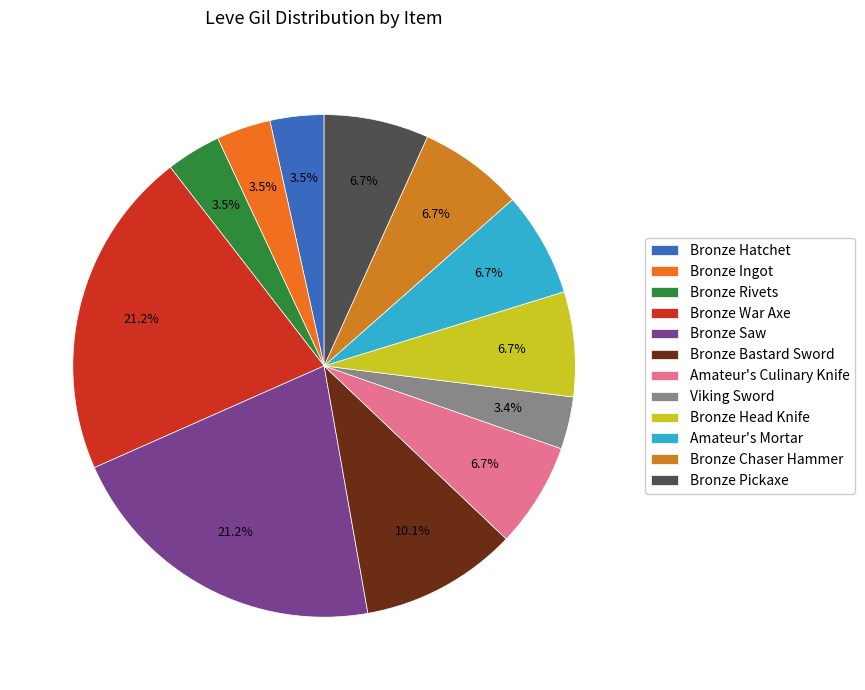

Does any single category account for the majority?

No